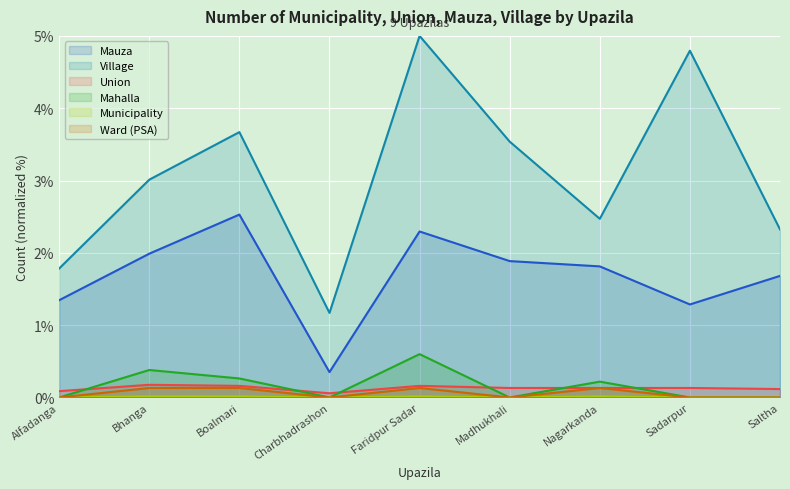

What is the average value of the Union series?

0.1